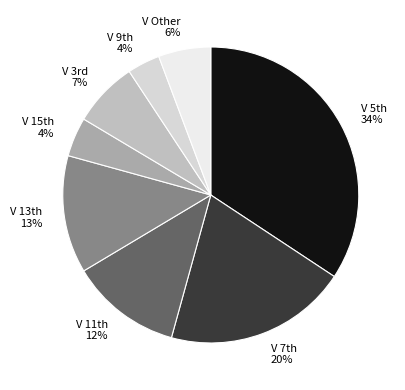

Is there a majority slice in this chart?

No